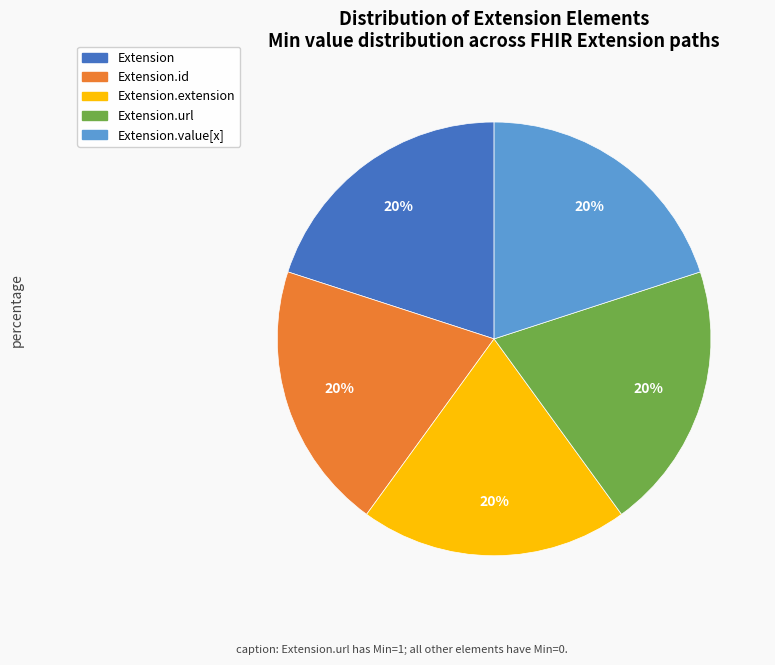

Is there a majority slice in this chart?

No